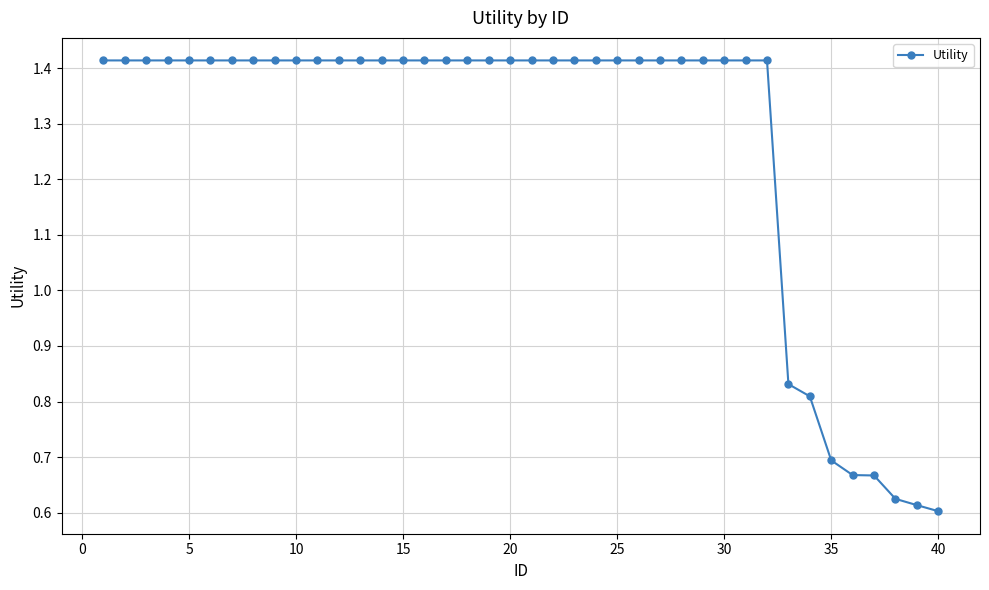

Count the values in the range 1 to 2.

32